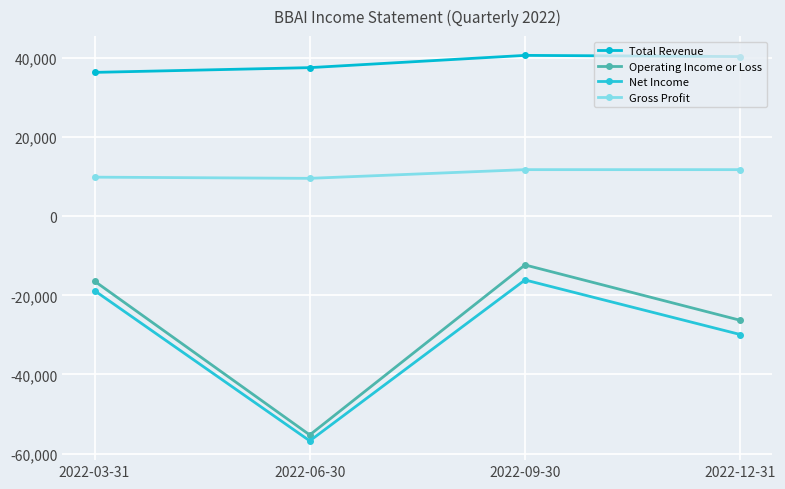

What position from the right is 2022-09-30?

2